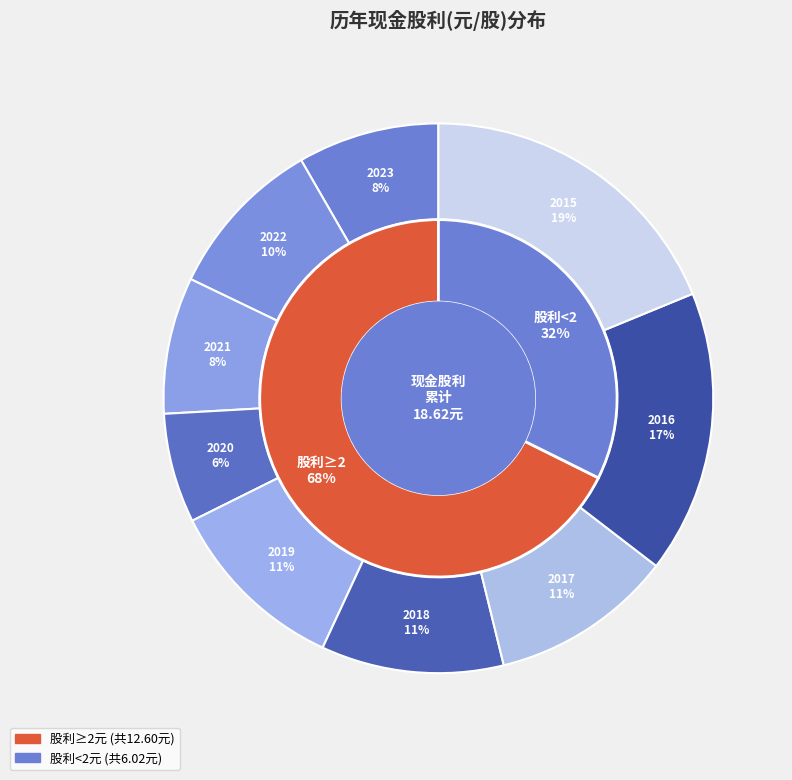

To the nearest percent, what percentage of the pie is 2023?

8%